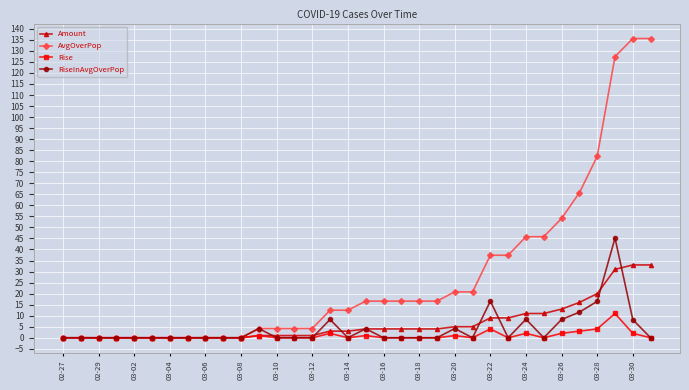

What is the value of the AvgOverPop point at the 29th from the left?

54.1